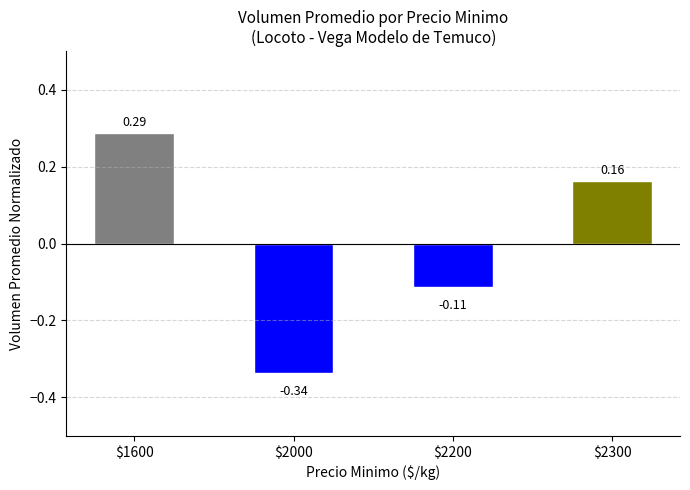

What is the difference between the second highest and minimum values?

0.5